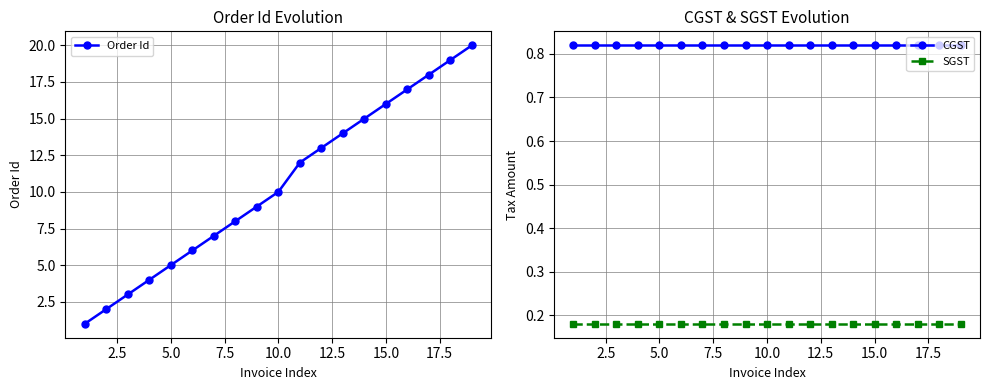

True or false: SGST and CGST intersect in this chart.

False